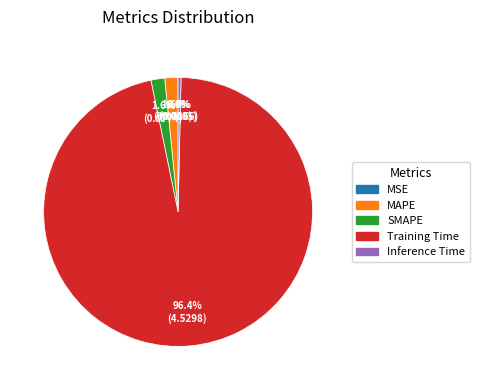

Which slice is the largest?

Training Time